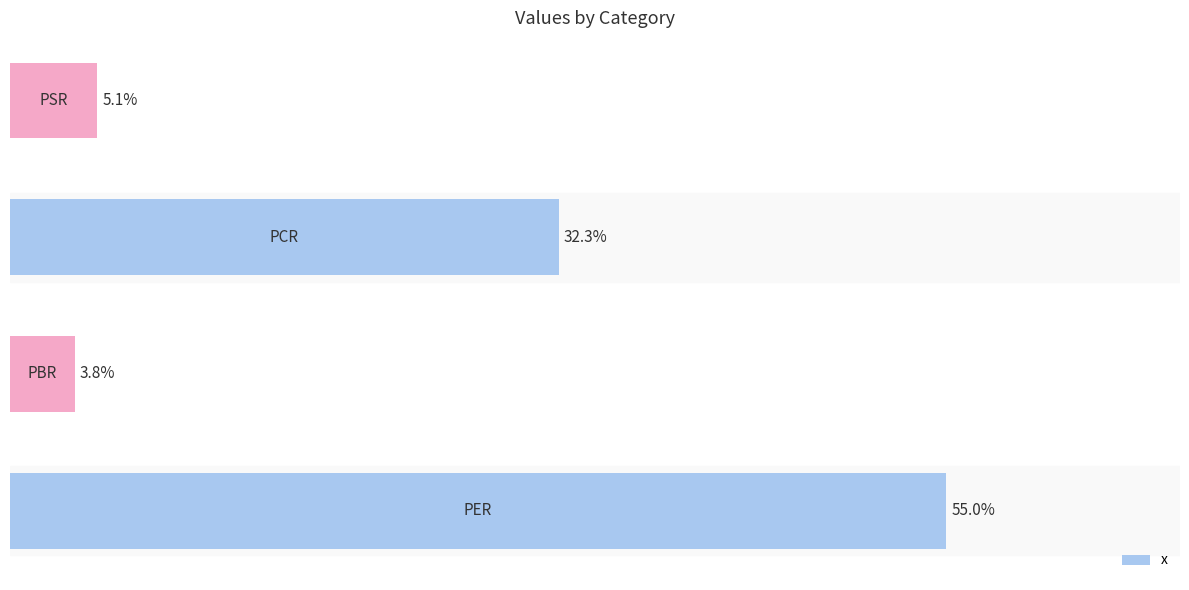

What is the smallest value displayed?

3.8